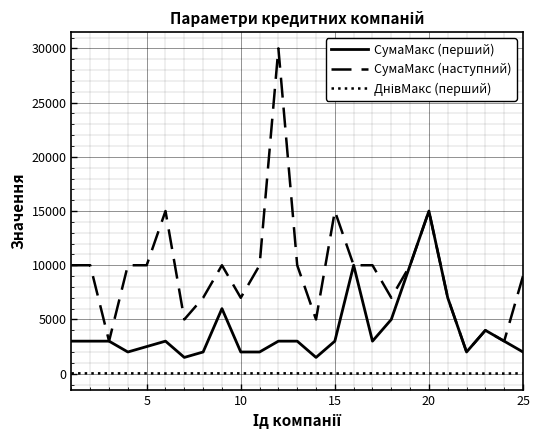

What is the lowest value of the СумаМакс (перший) series?

1500